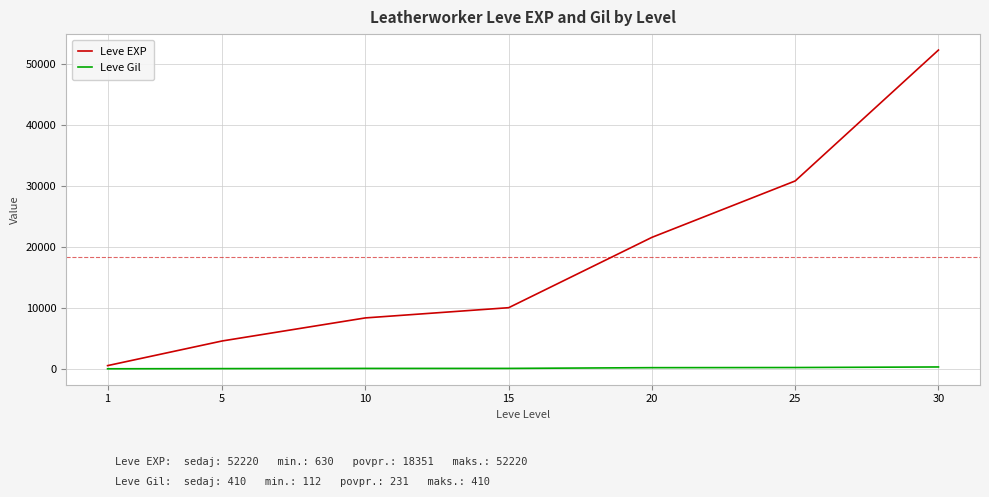

At 10, list the series in order from largest to smallest.

Leve EXP, Leve Gil